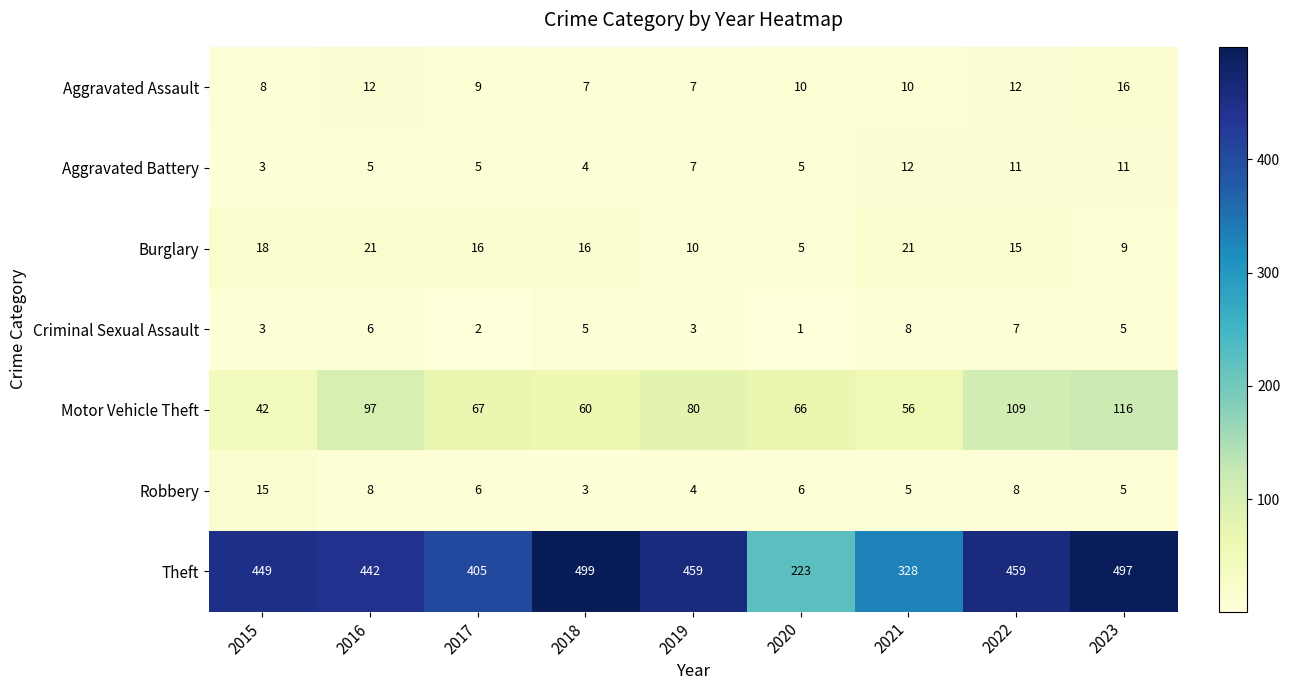

Is it true that Robbery equals 8 at 2022?

True